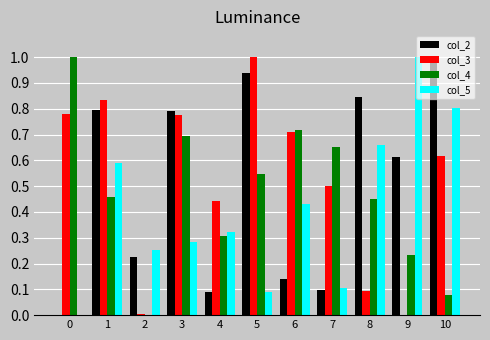

How many data points does each series have?

11